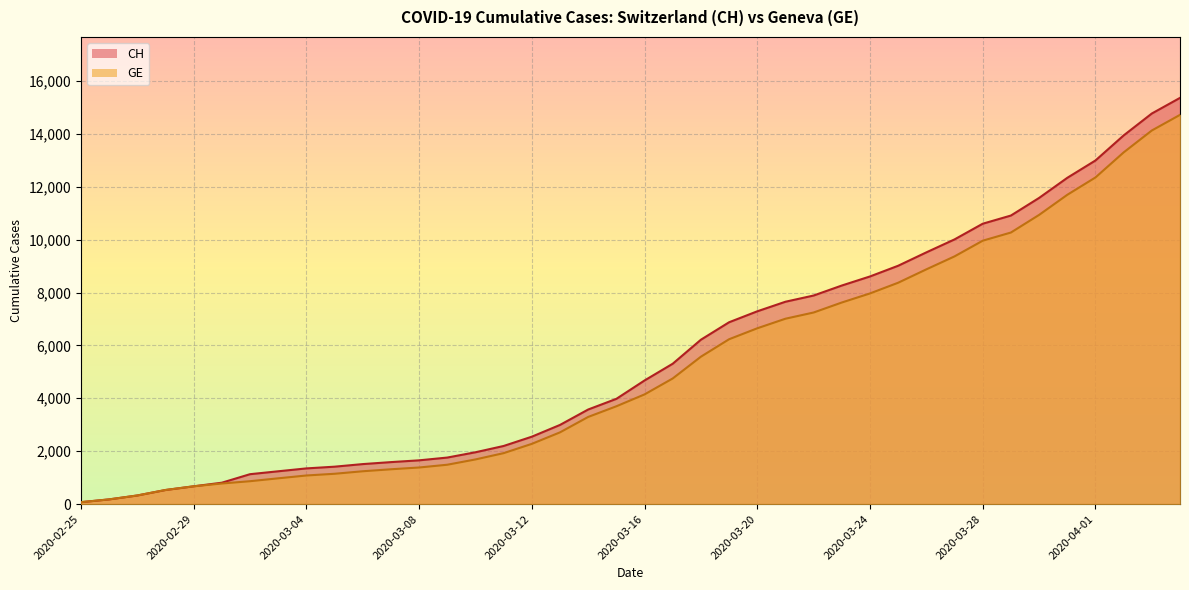

Reading left to right, extract all data points from this chart.

CH: 2020-02-25=72	2020-02-26=177	2020-02-27=325	2020-02-28=532	2020-02-29=672	2020-03-01=808	2020-03-02=1130	2020-03-03=1240	2020-03-04=1349	2020-03-05=1414	2020-03-06=1512	2020-03-07=1587	2020-03-08=1654	2020-03-09=1759	2020-03-10=1959	2020-03-11=2197	2020-03-12=2548	2020-03-13=2993	2020-03-14=3576	2020-03-15=3979	2020-03-16=4674	2020-03-17=5307	2020-03-18=6215	2020-03-19=6875	2020-03-20=7289	2020-03-21=7651	2020-03-22=7886	2020-03-23=8264	2020-03-24=8607	2020-03-25=9012	2020-03-26=9518	2020-03-27=10008	2020-03-28=10601	2020-03-29=10910	2020-03-30=11576	2020-03-31=12336	2020-04-01=12992	2020-04-02=13939	2020-04-03=14768	2020-04-04=15359
GE: 2020-02-25=72	2020-02-26=177	2020-02-27=325	2020-02-28=532	2020-02-29=672	2020-03-01=778	2020-03-02=865	2020-03-03=974	2020-03-04=1081	2020-03-05=1146	2020-03-06=1241	2020-03-07=1316	2020-03-08=1383	2020-03-09=1488	2020-03-10=1688	2020-03-11=1926	2020-03-12=2277	2020-03-13=2712	2020-03-14=3295	2020-03-15=3698	2020-03-16=4147	2020-03-17=4750	2020-03-18=5573	2020-03-19=6233	2020-03-20=6647	2020-03-21=7009	2020-03-22=7244	2020-03-23=7622	2020-03-24=7965	2020-03-25=8370	2020-03-26=8876	2020-03-27=9366	2020-03-28=9959	2020-03-29=10268	2020-03-30=10934	2020-03-31=11694	2020-04-01=12350	2020-04-02=13297	2020-04-03=14126	2020-04-04=14717